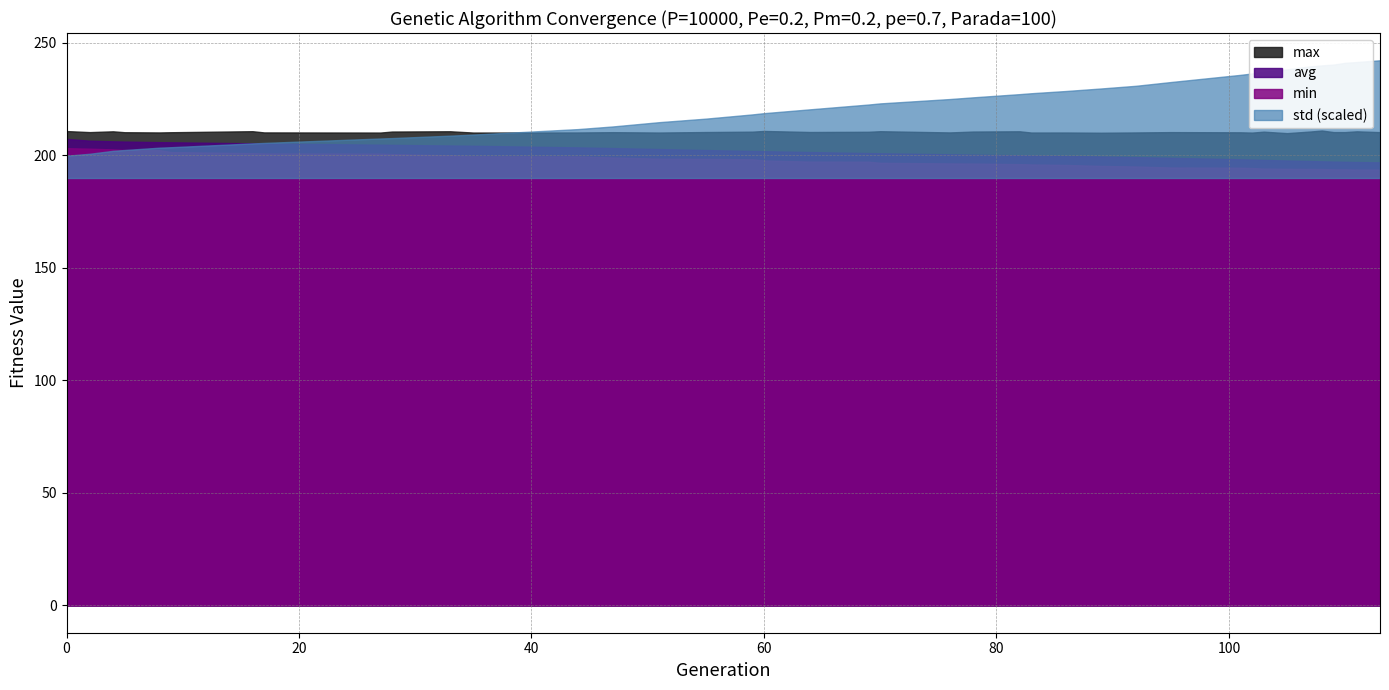

The std series shows 1.5 at 0. True or false?

False